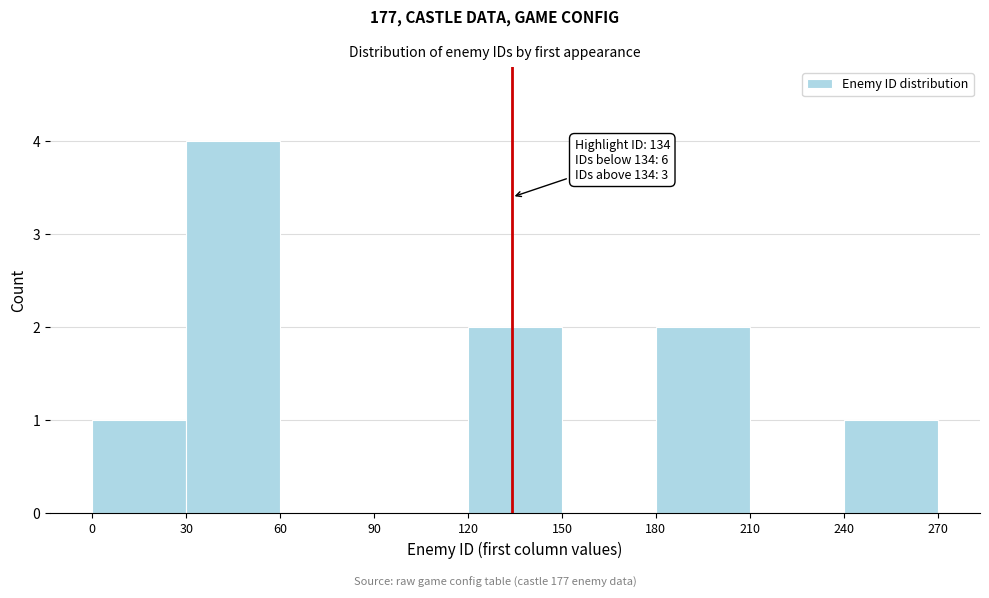

Over which range of the x-axis is the bar tallest?

30 to 60